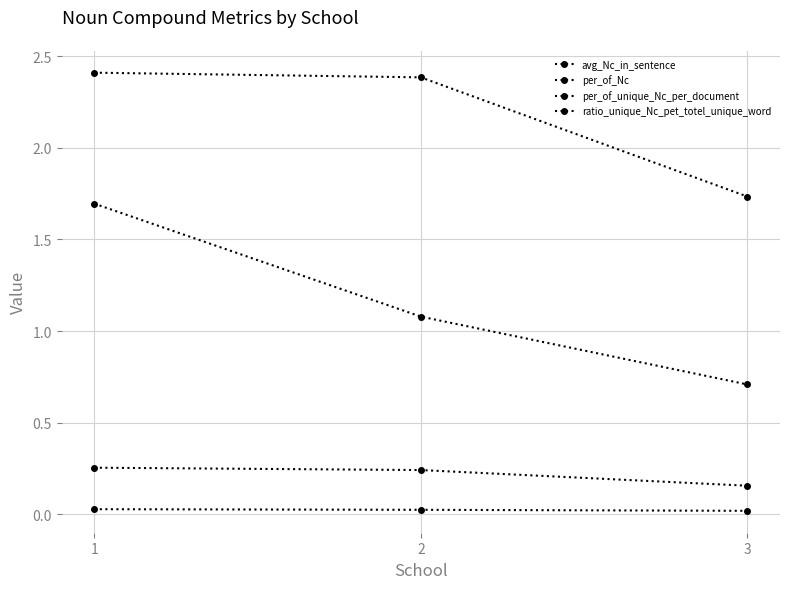

How many lines are shown in the chart?

4